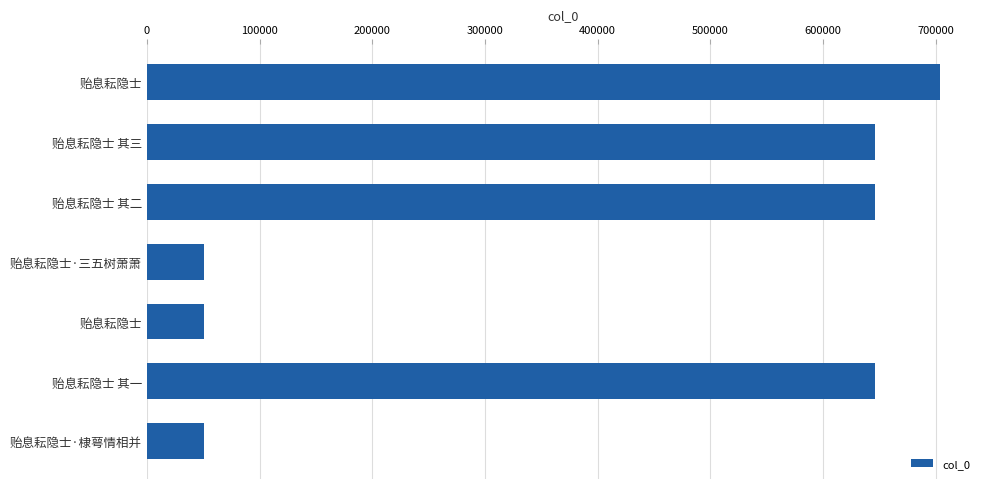

How many categories are shown in the chart?

7